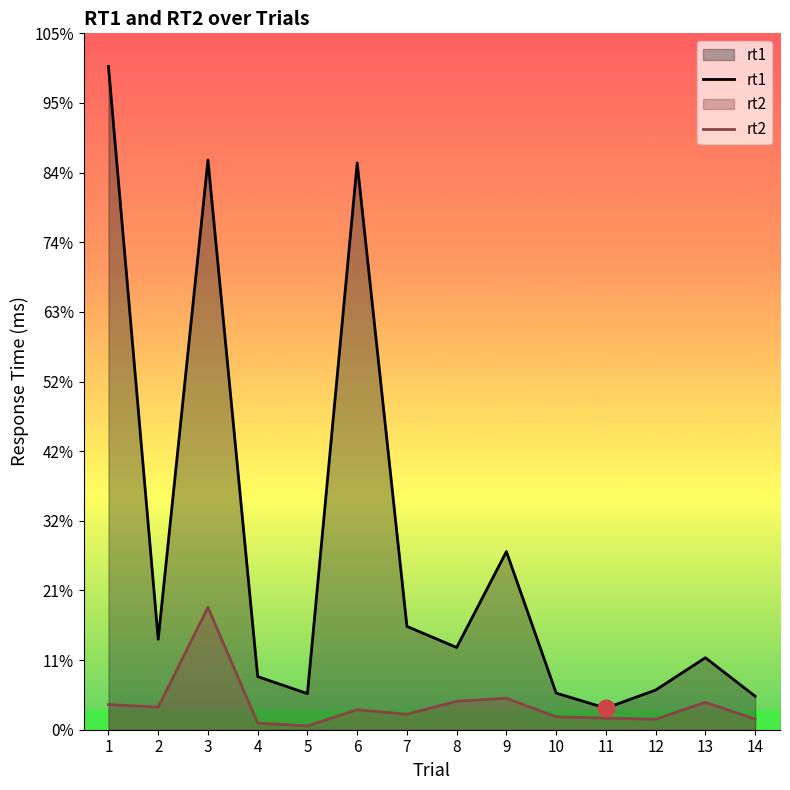

Which series changed the most between 6 and 13?

rt1